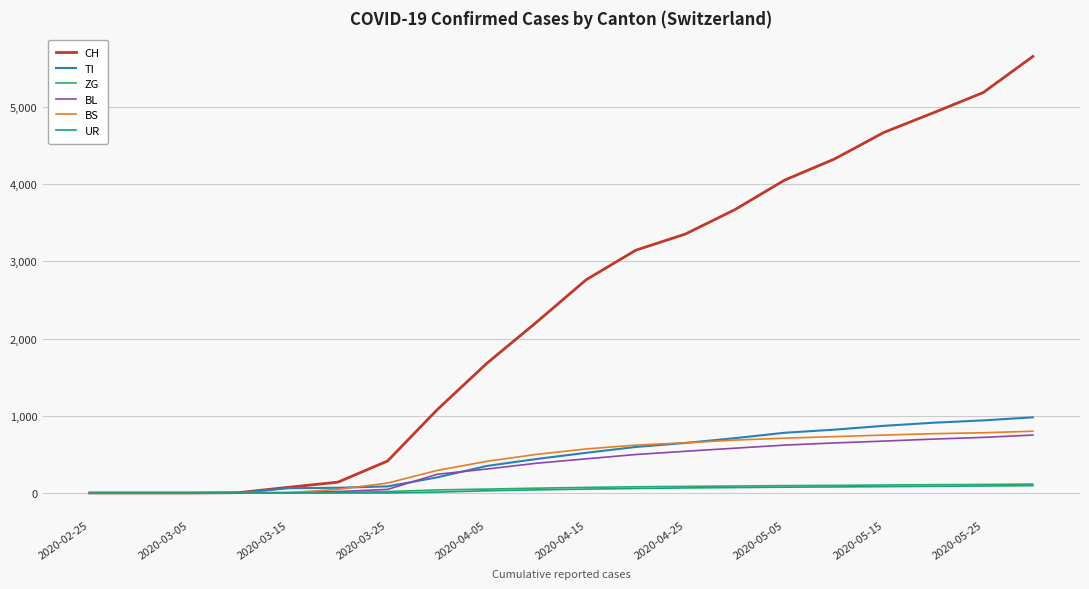

Which series has the largest total across all categories?

CH